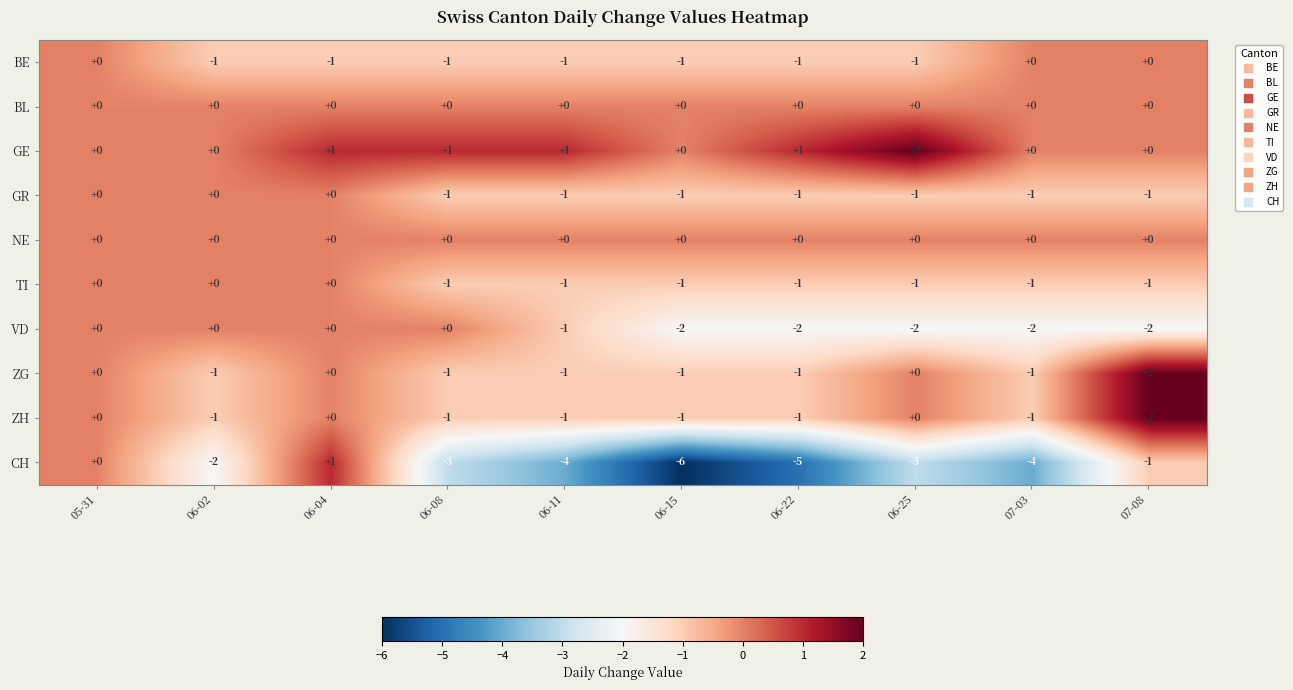

How many values in TI are below zero?

7